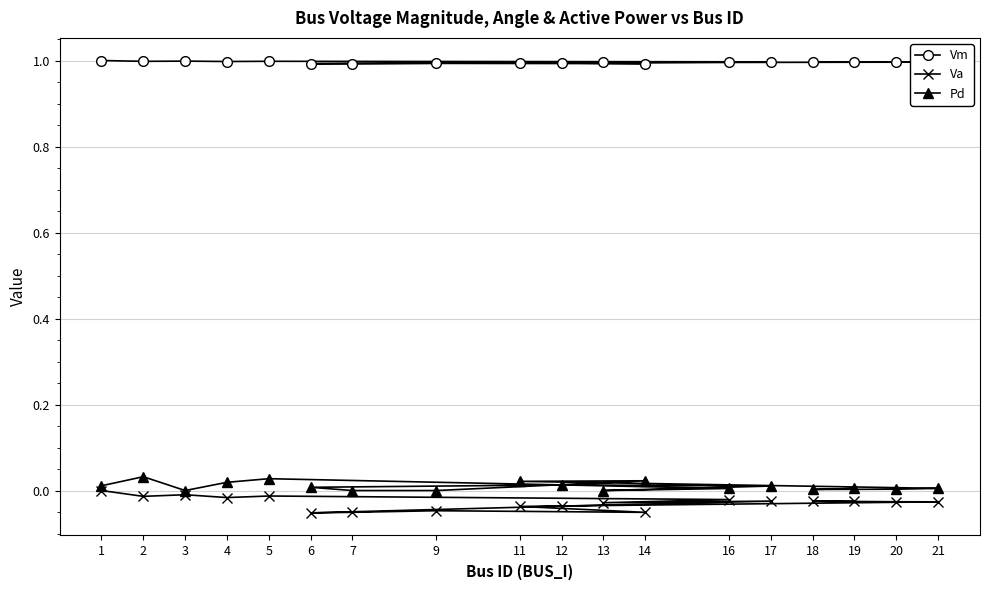

True or false: Va and Pd cross at least once.

False